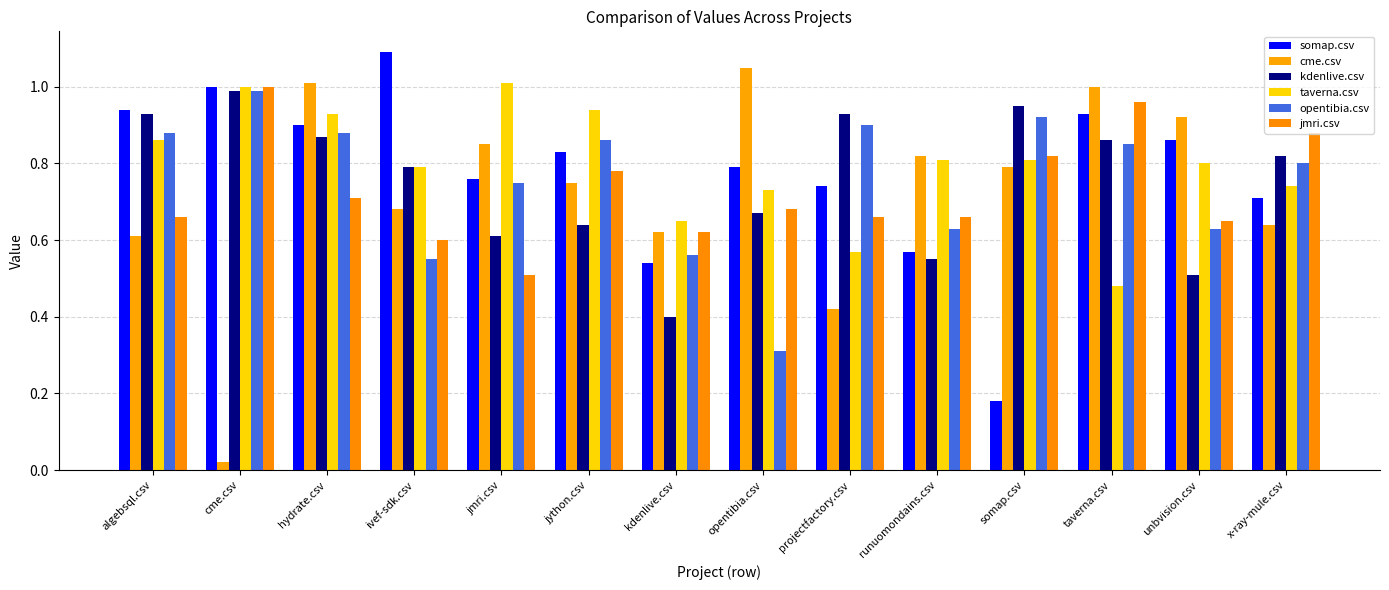

At which category does the chart reach its peak across all series?

ivef-sdk.csv